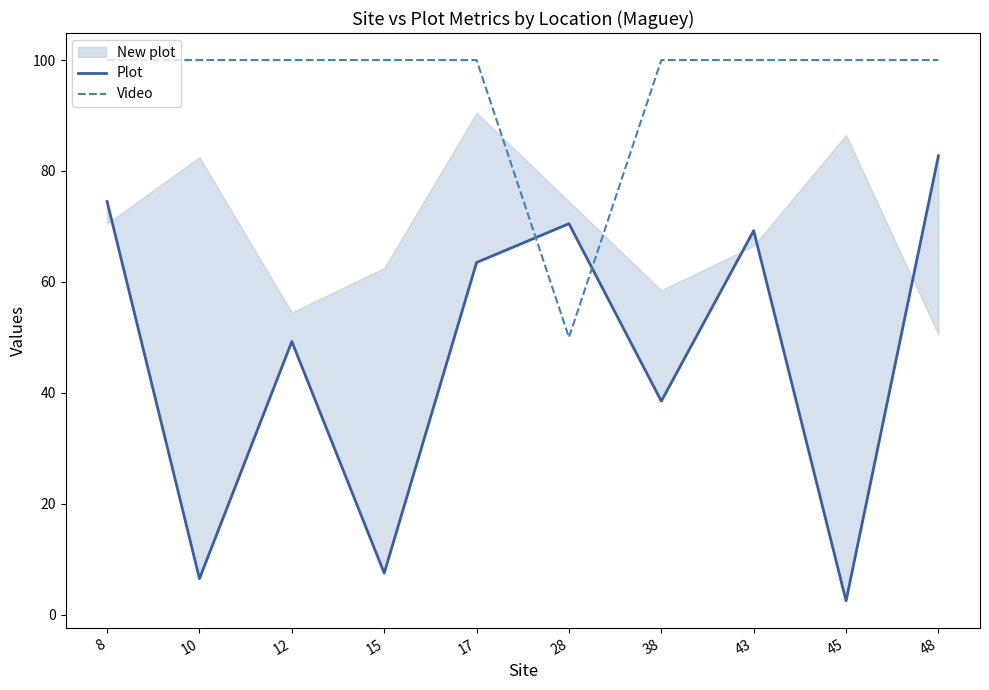

Which series has the largest total across all categories?

Video